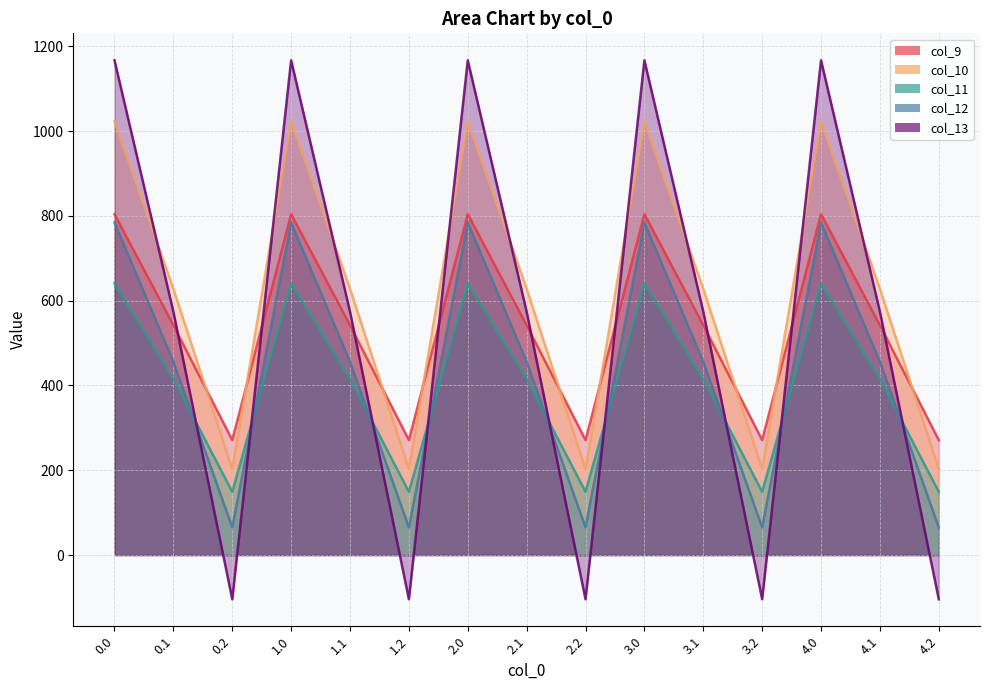

Where is the first local maximum for col_11?

1.0